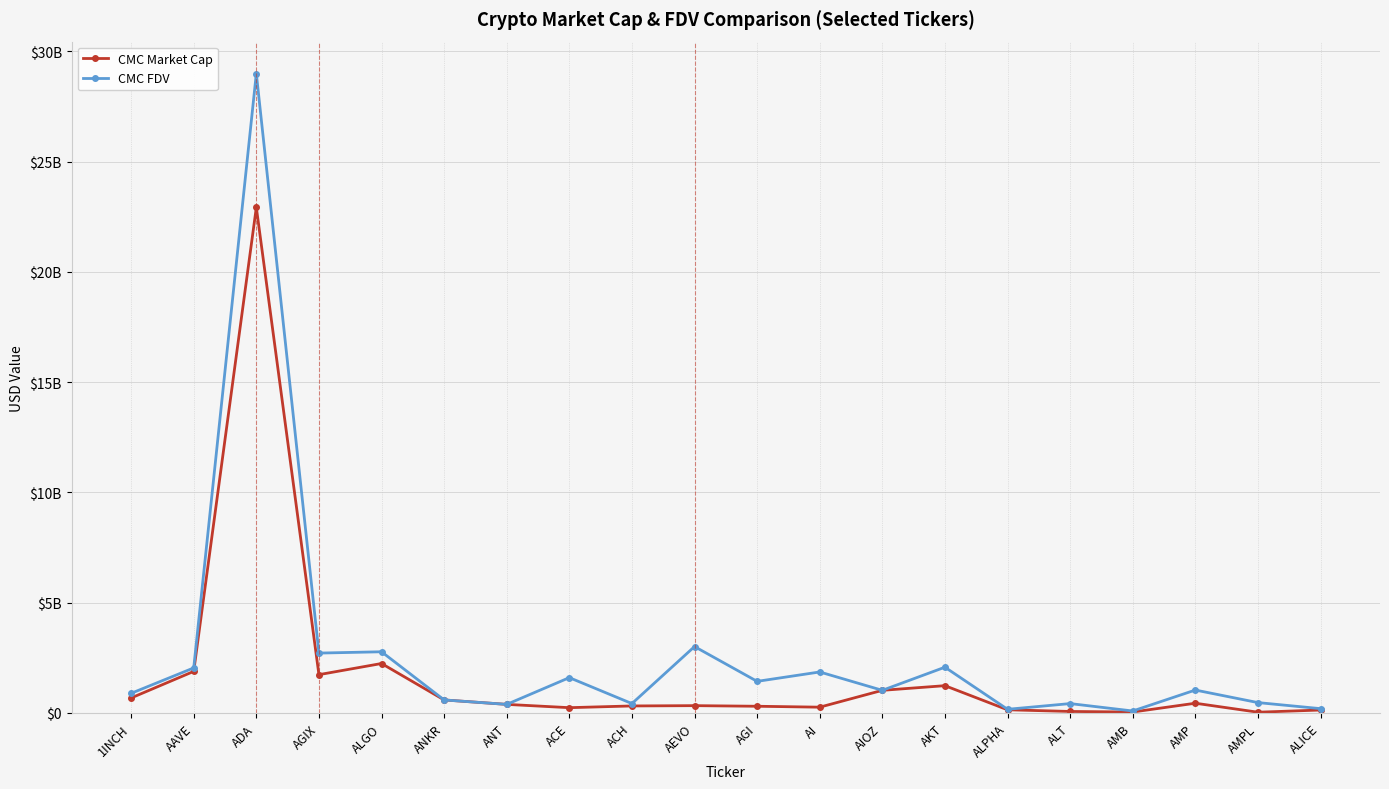

Which has a higher value, ANKR or AGIX?

AGIX